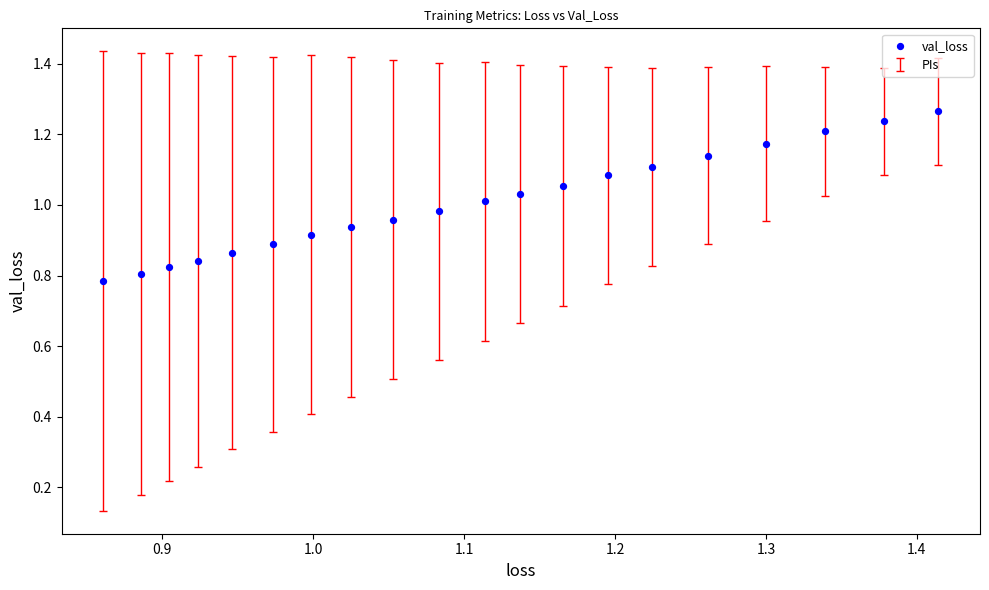

What is the range of Y values (max minus min)?

0.5